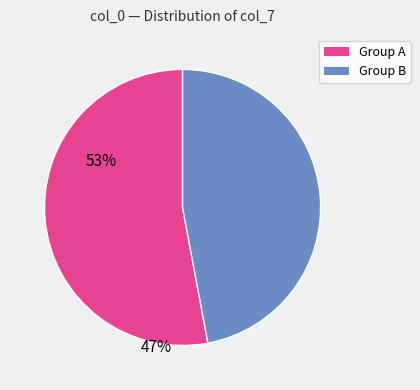

Is there any slice that represents more than half of the pie?

Yes